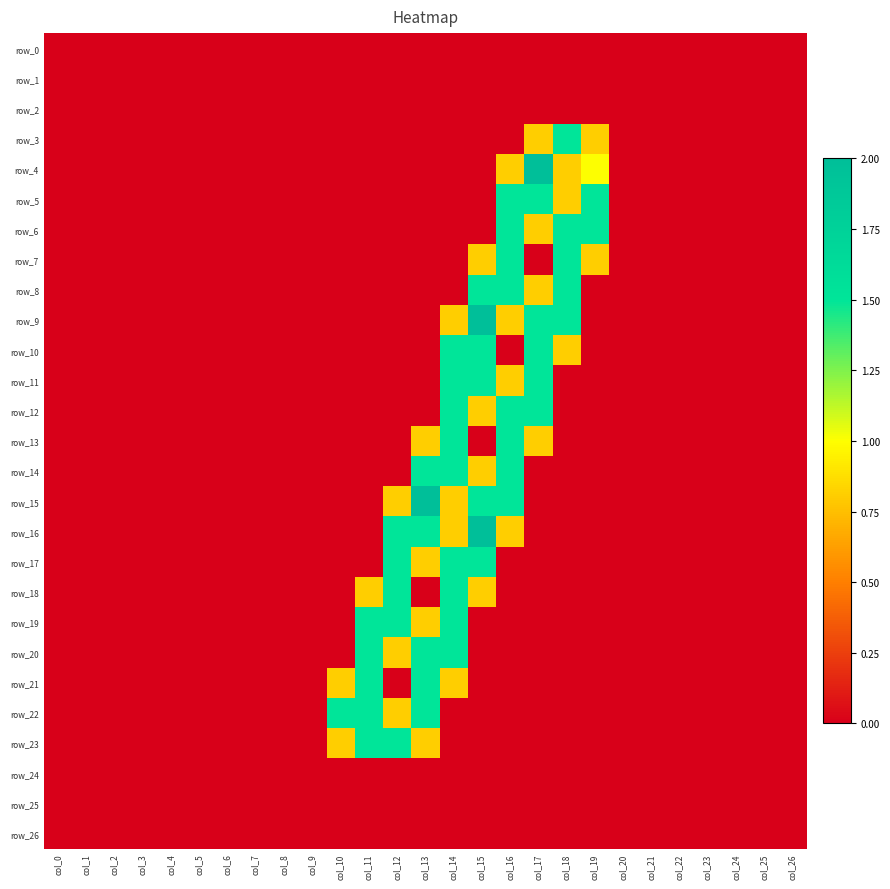

How many data points in row_15 are above 0?

5